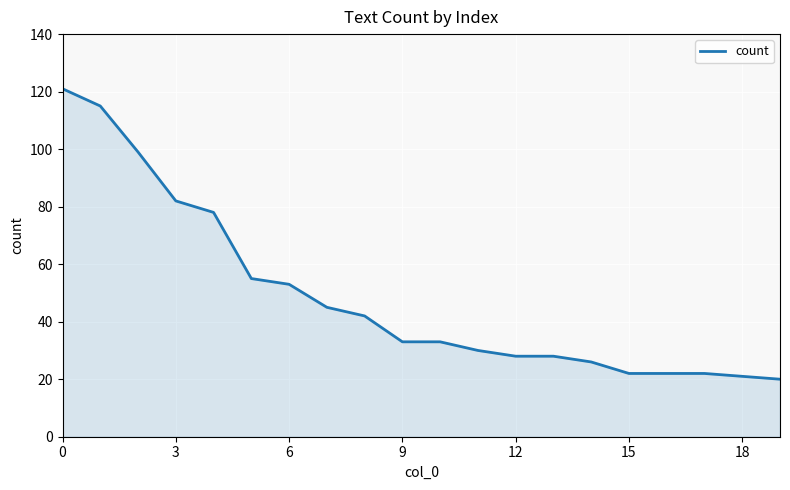

What is the maximum value shown in the chart?

121